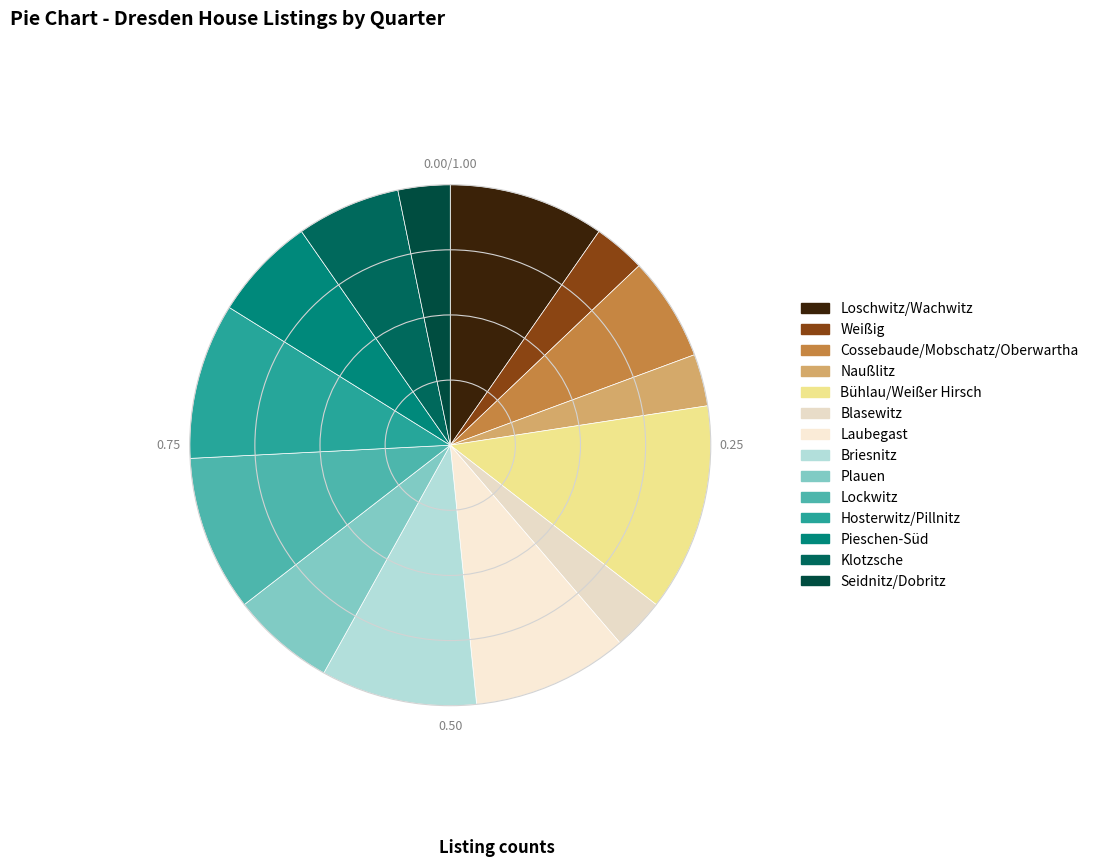

Which has a higher value, Plauen or Naußlitz?

Plauen